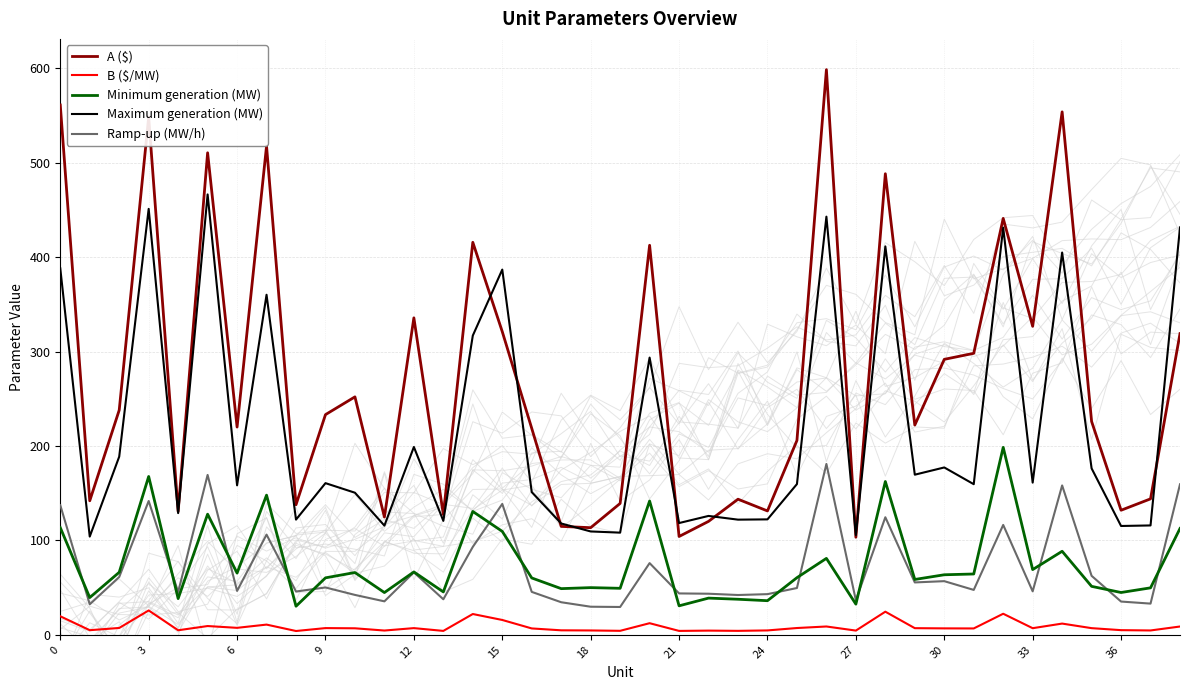

Which series changed the most between 15 and 20?

Maximum generation (MW)